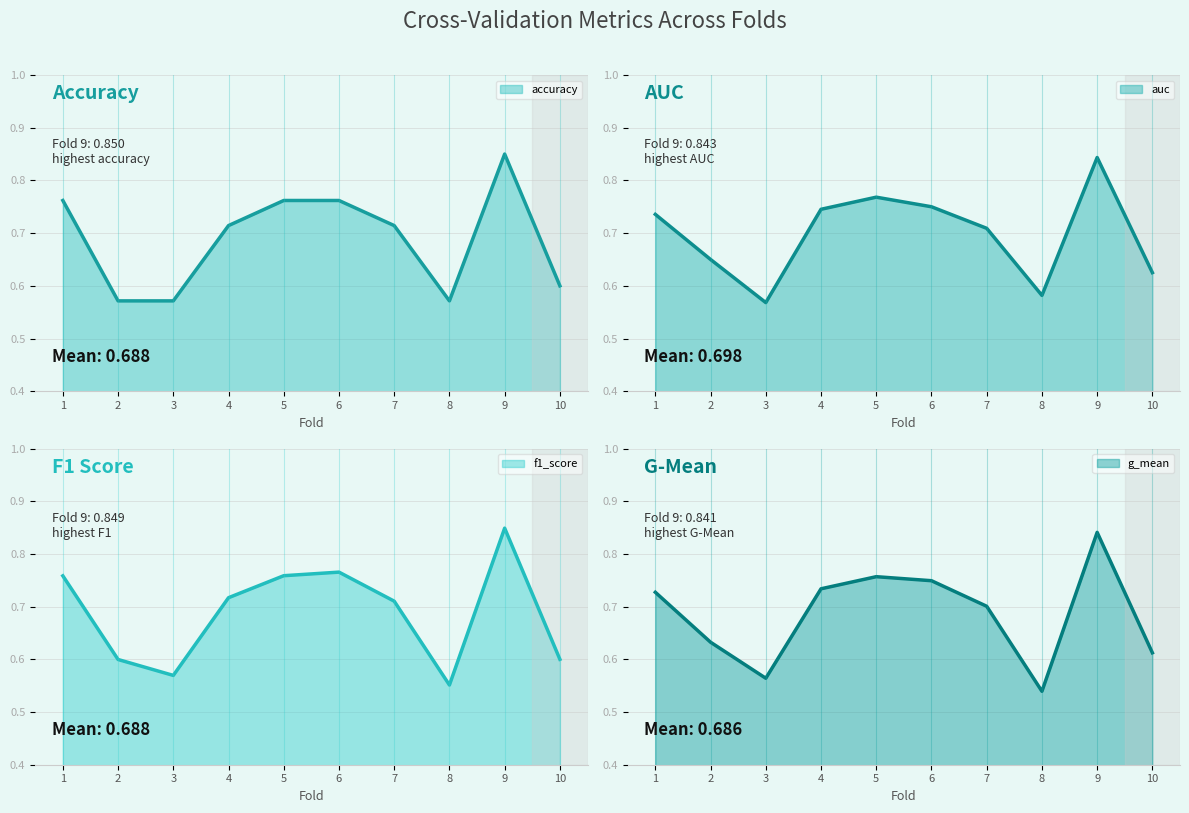

At which label does accuracy reach its peak?

9